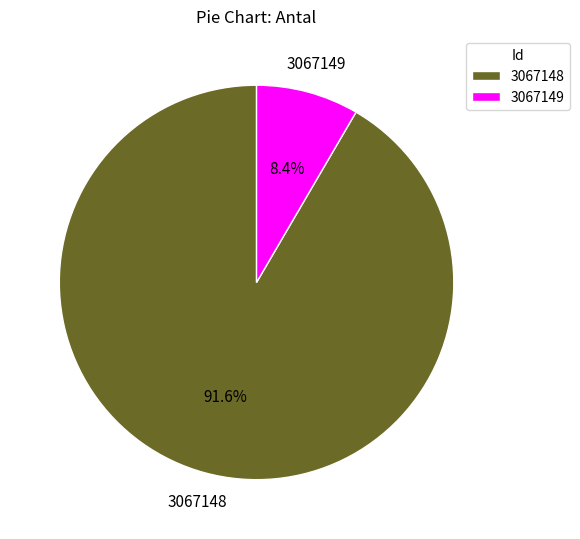

Is 3067148 the majority of the pie?

Yes